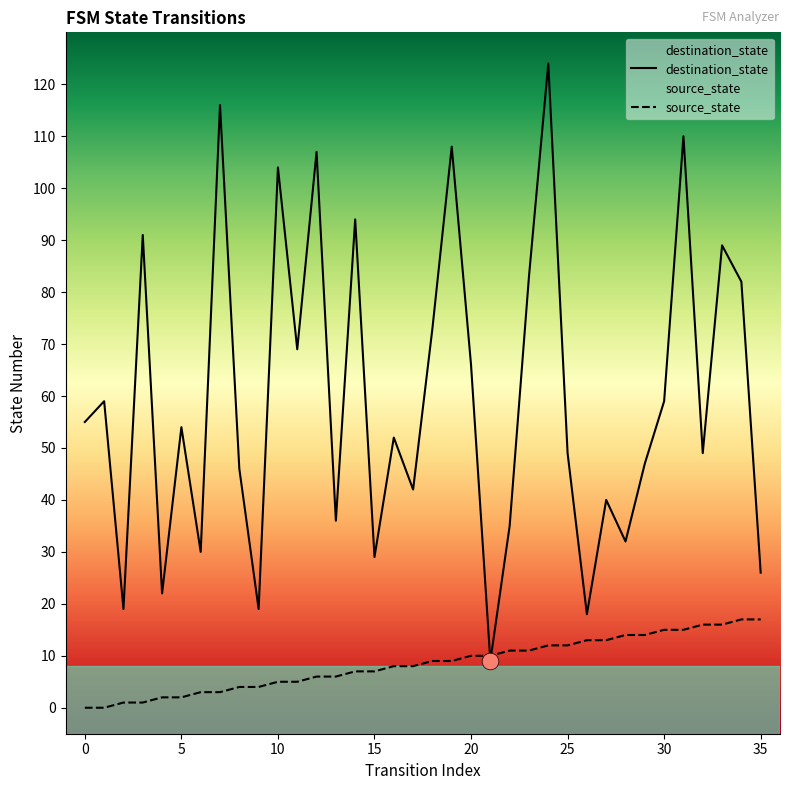

What is the highest value of the destination_state series?

124